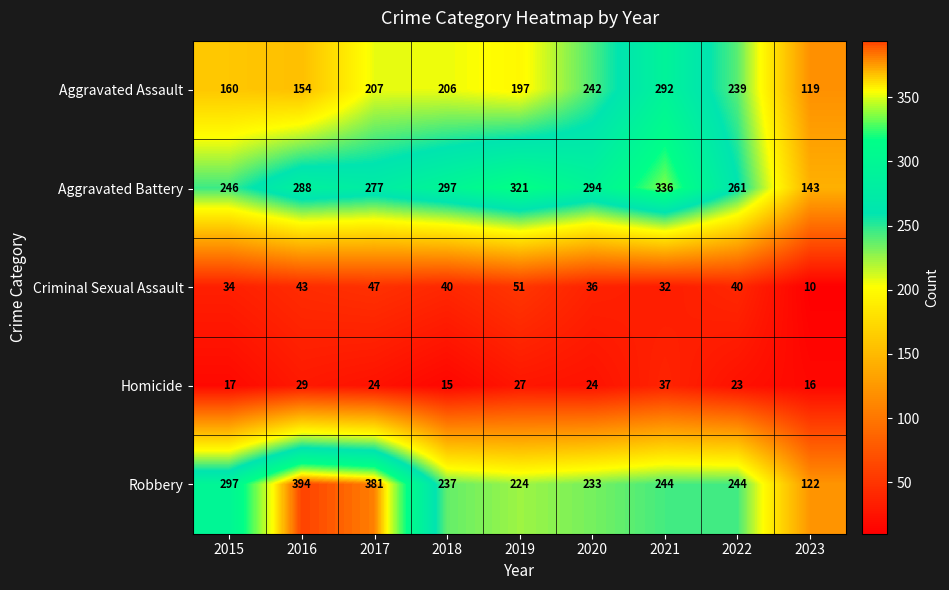

What is the maximum value for Aggravated Assault?

292